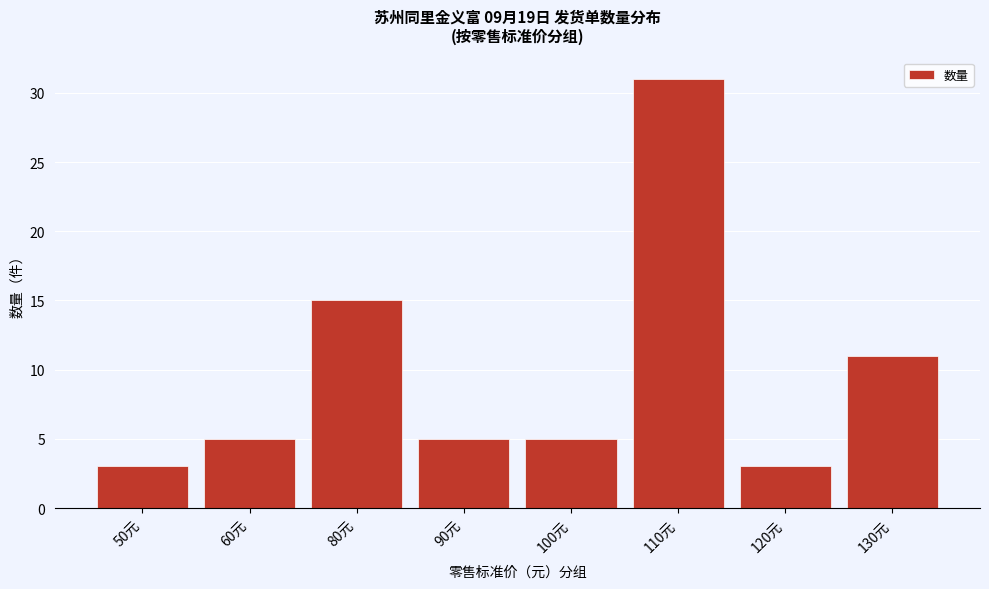

Reading left to right, transcribe all the data shown in this chart.

50元=3	60元=5	80元=15	90元=5	100元=5	110元=31	120元=3	130元=11